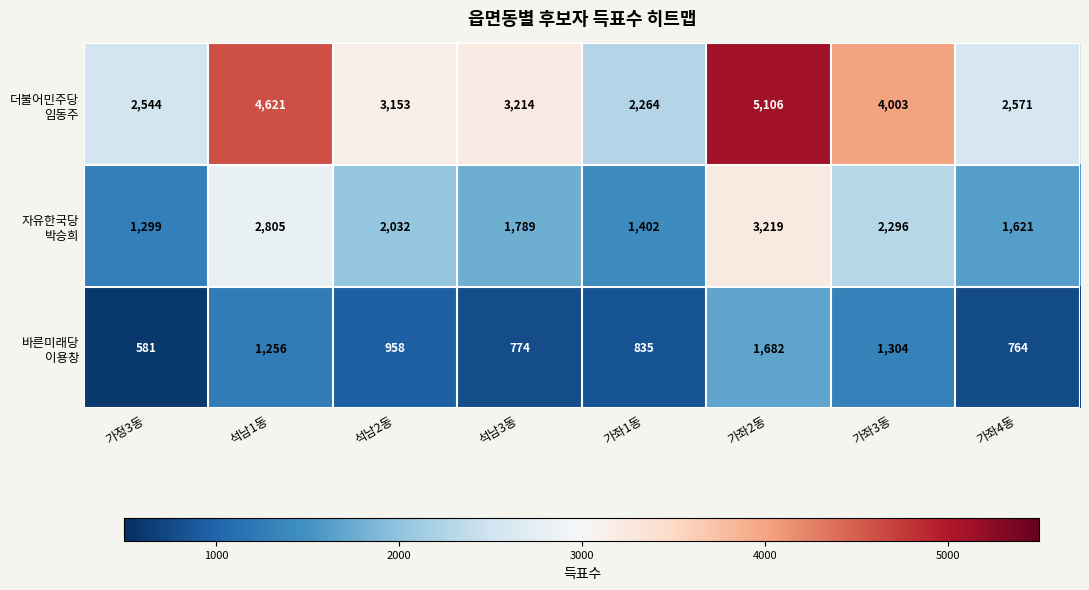

At how many categories does at least one series exceed 3246?

3